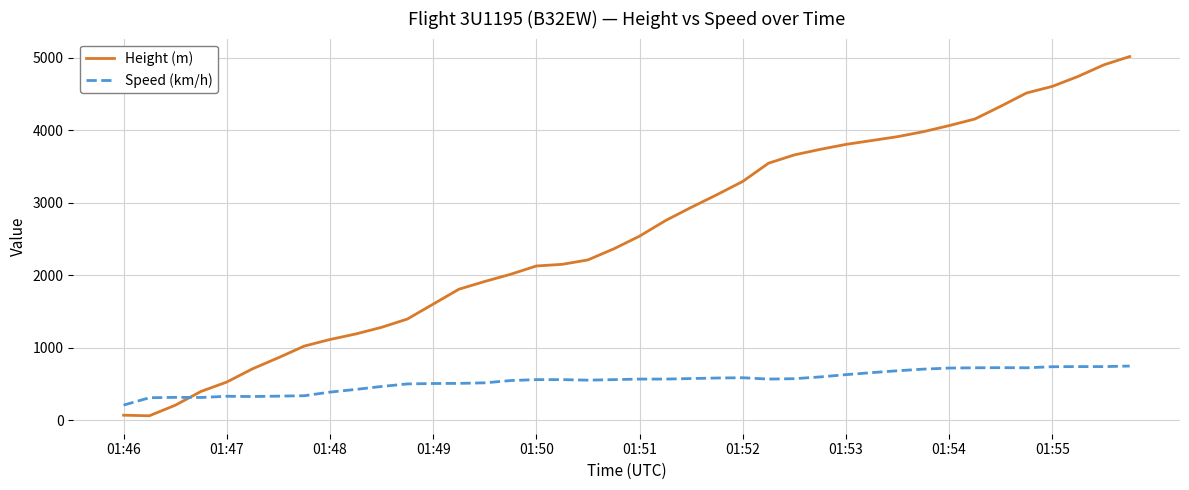

Which series has the widest spread of values?

Height (m)